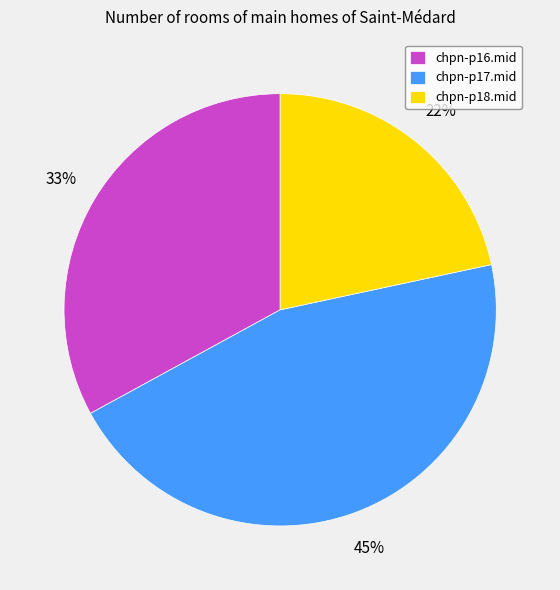

Which slice is the largest?

chpn-p17.mid